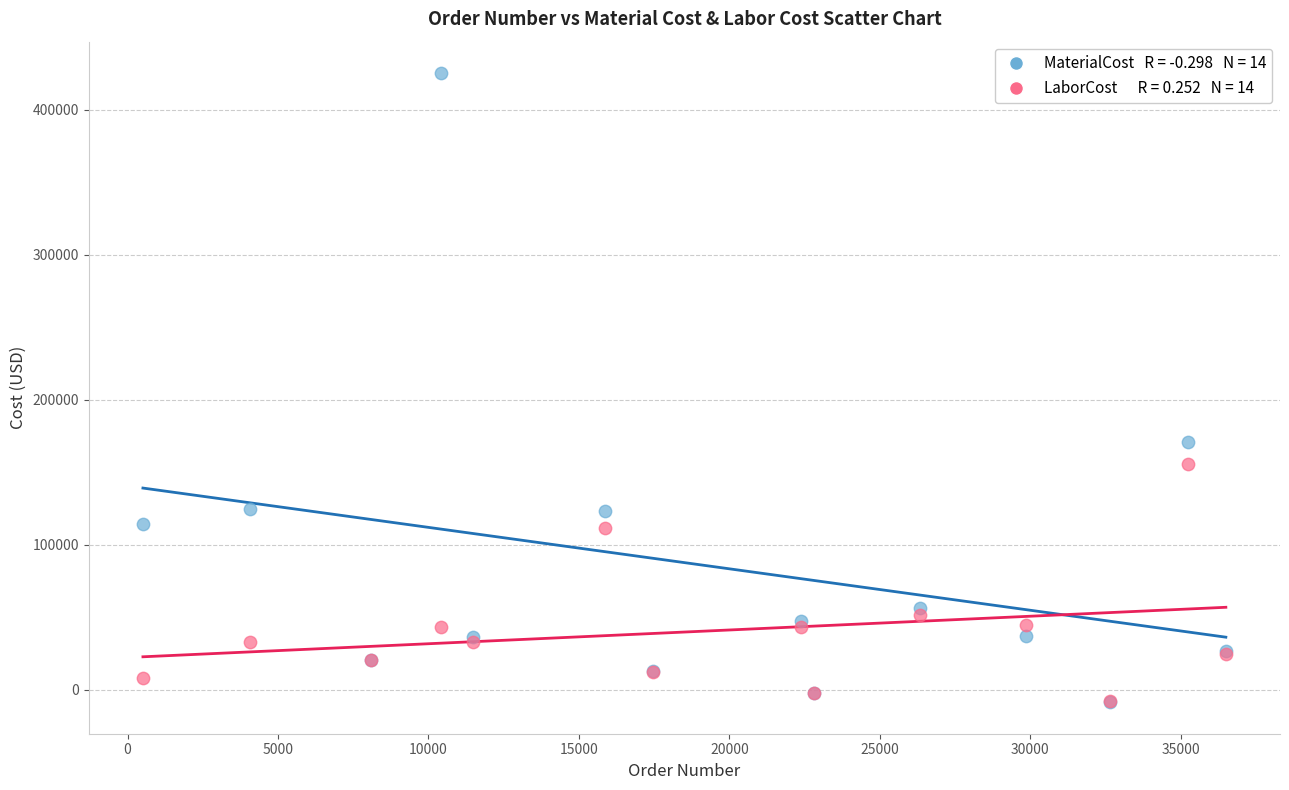

Across all series, what Y value is closest to 208359?

170954.4